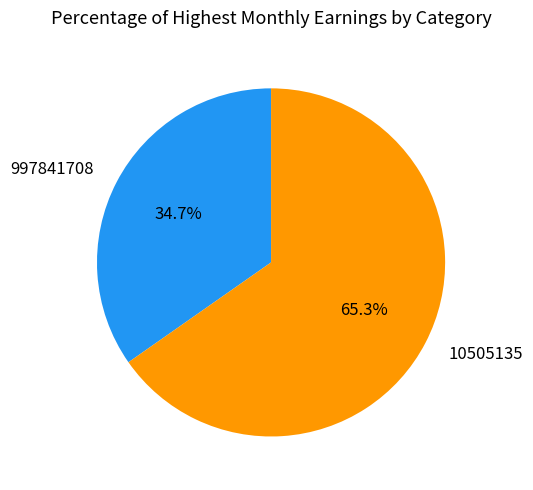

To the nearest percent, what percentage of the pie is 997841708?

35%